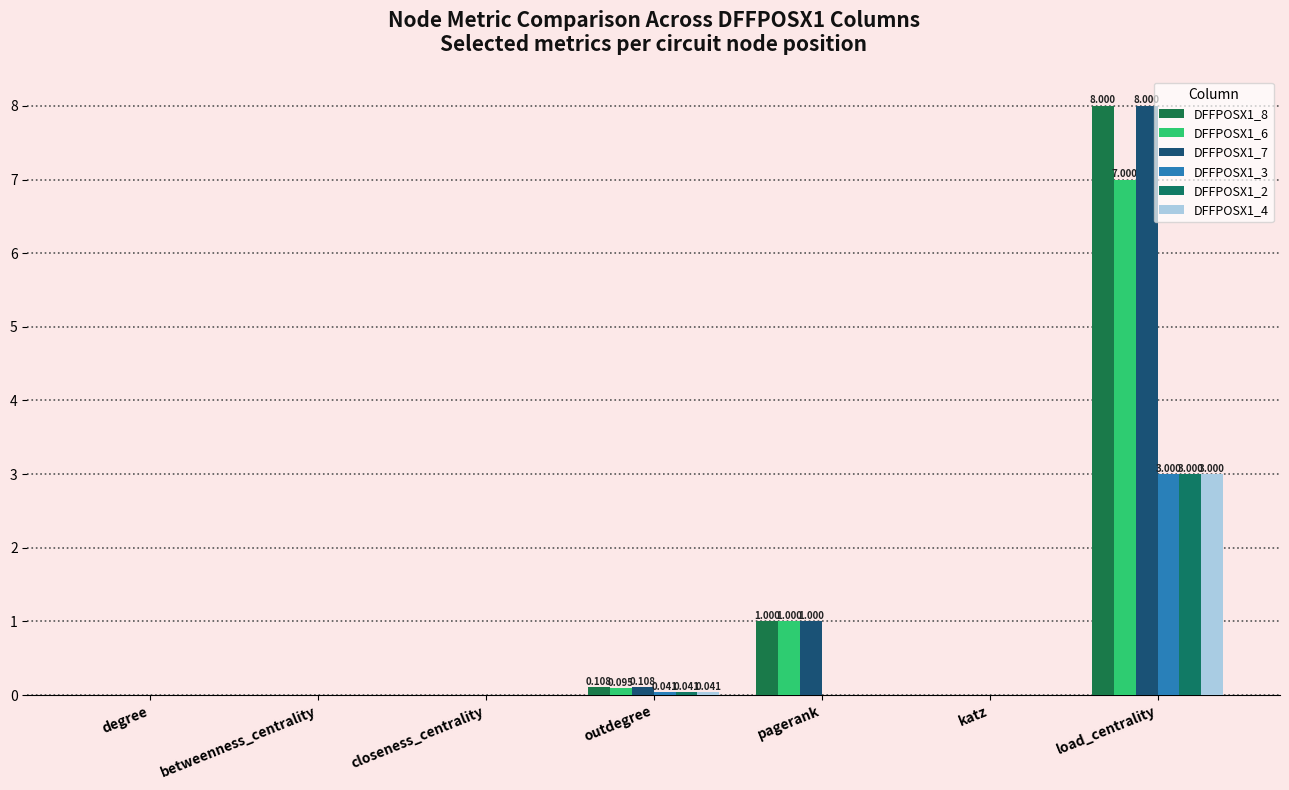

Which series has the largest range (max minus min)?

DFFPOSX1_8